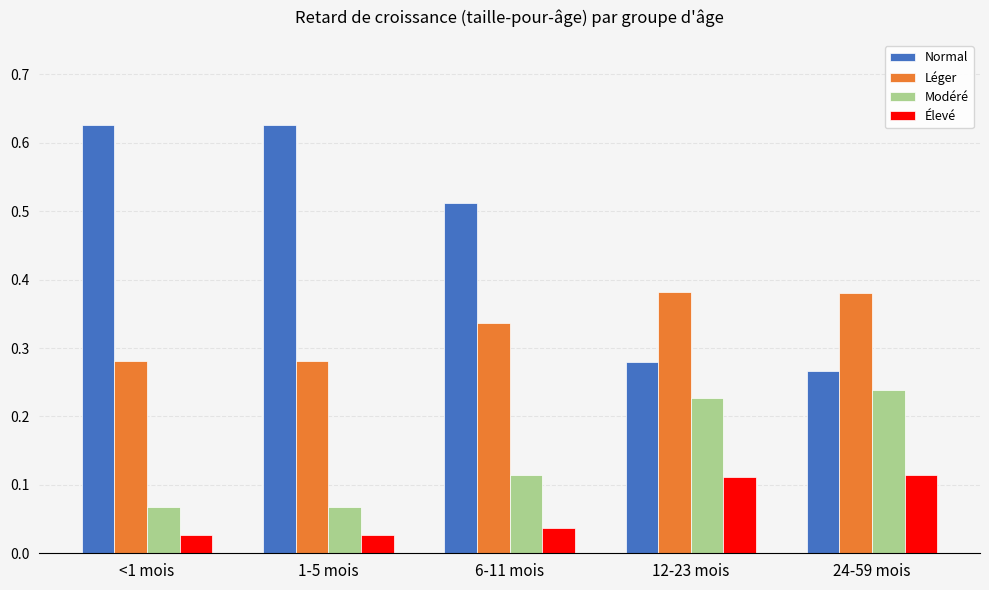

Which series has the largest total across all categories?

Normal